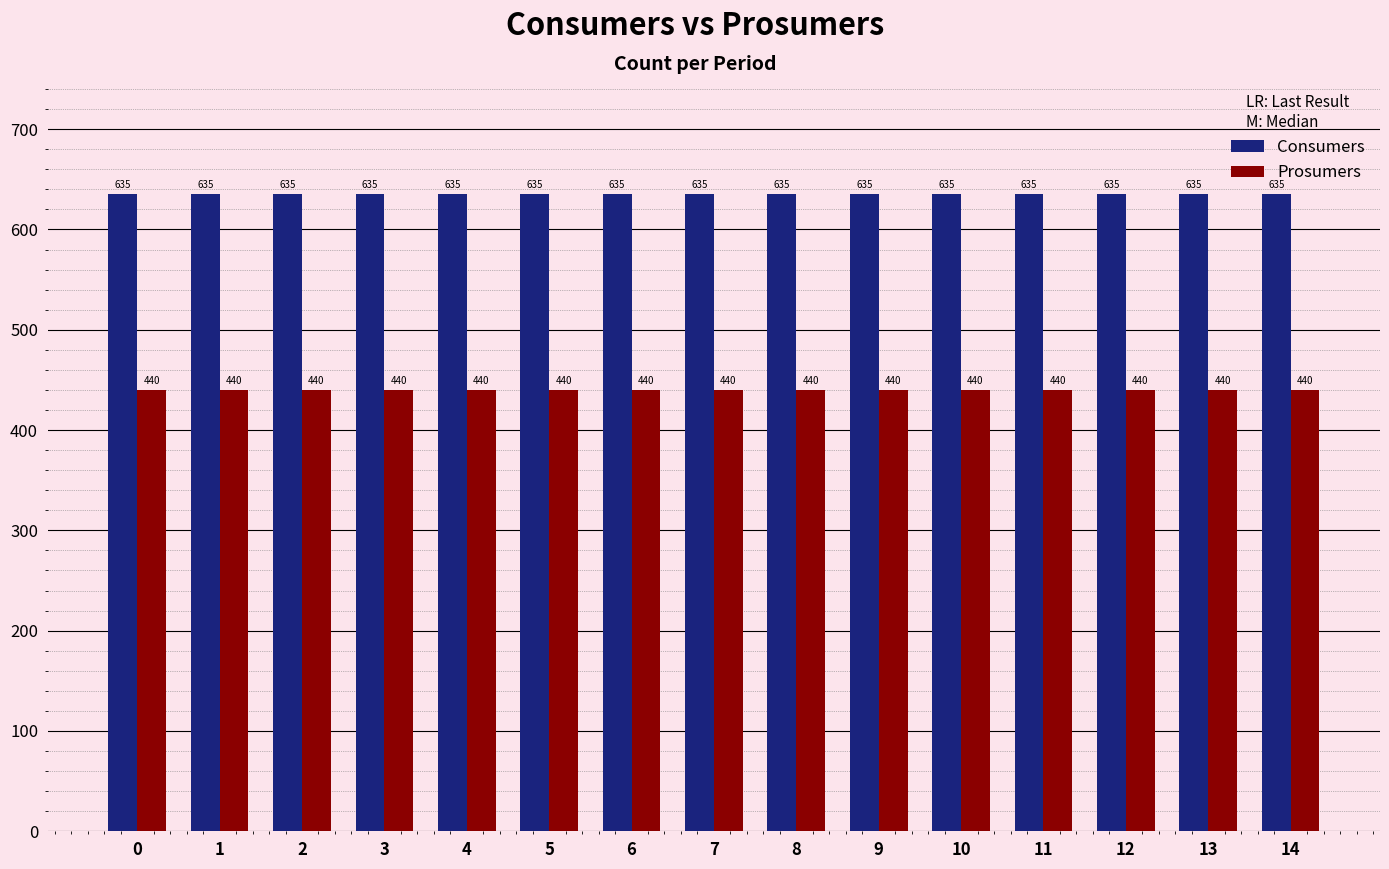

What is the total value across all series at 3?

1075